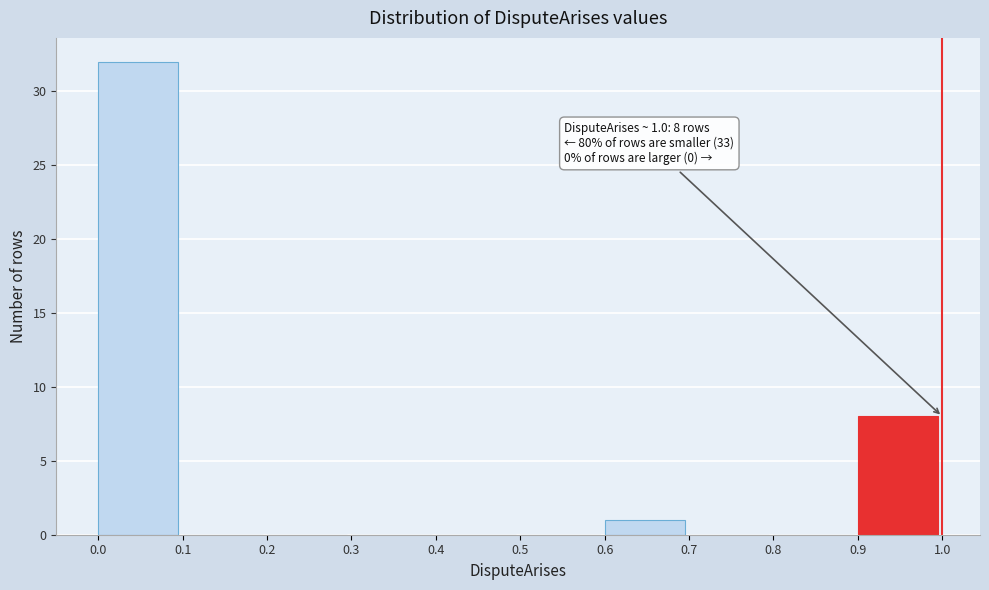

Which range on the x-axis has the tallest bar?

0.0 to 0.1